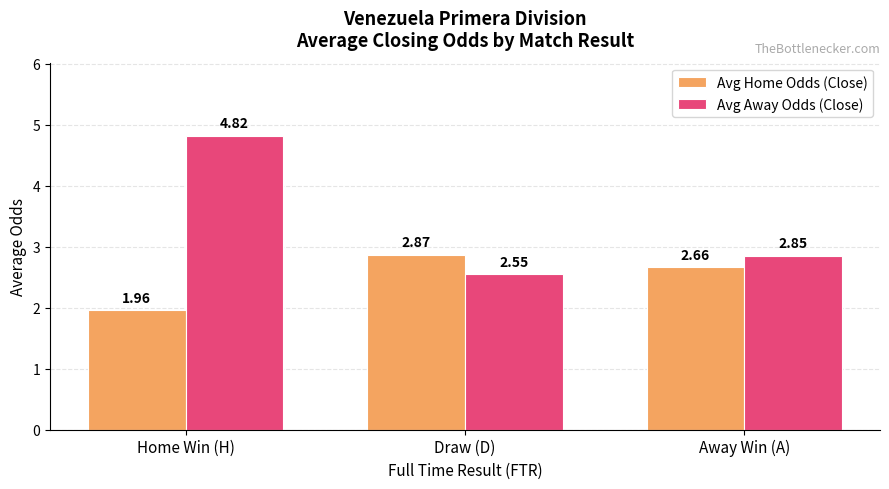

What is the total value across all series at Home Win (H)?

6.8